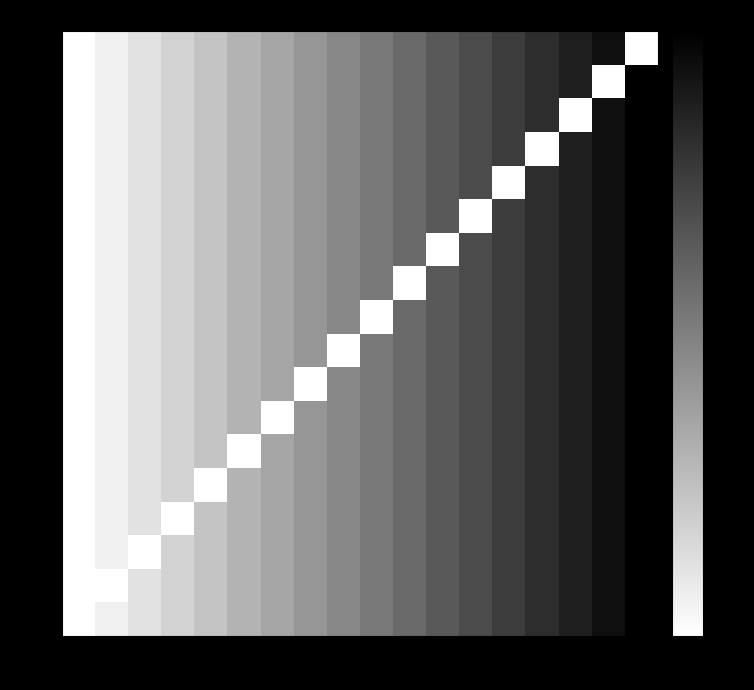

Which series has the largest range (max minus min)?

2199